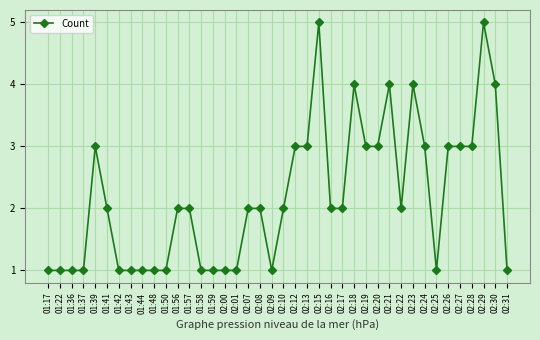

True or false: there are more than 2 points higher than both neighbors.

True